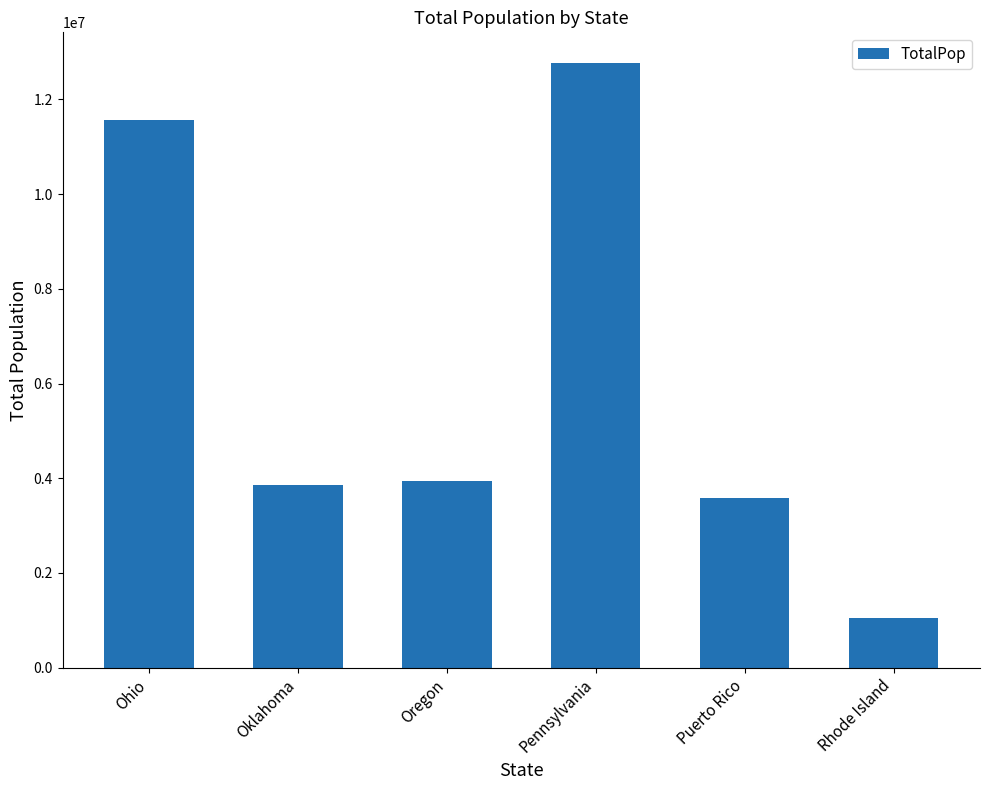

Approximately how many times larger is the value at Ohio compared to Puerto Rico?

3.2